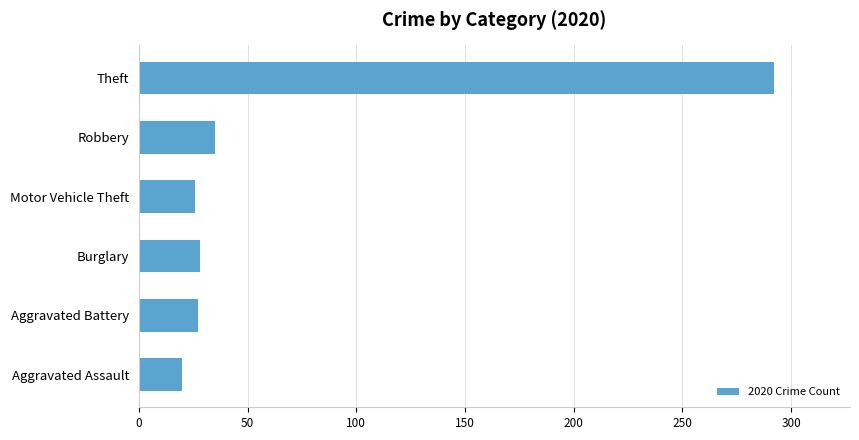

How many bars are there in total?

6